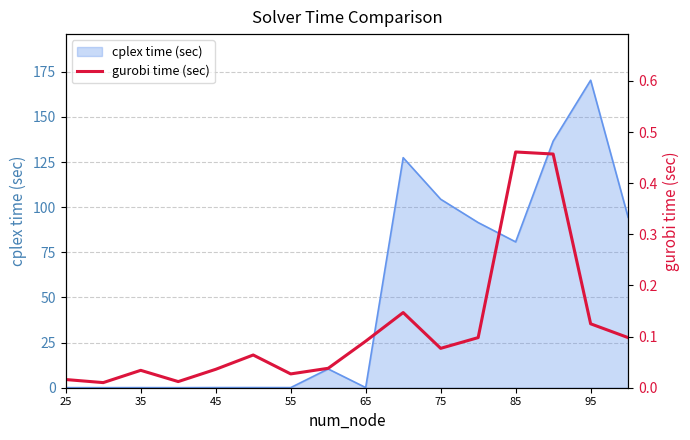

What is the highest value of the cplex time (sec) series?

170.3